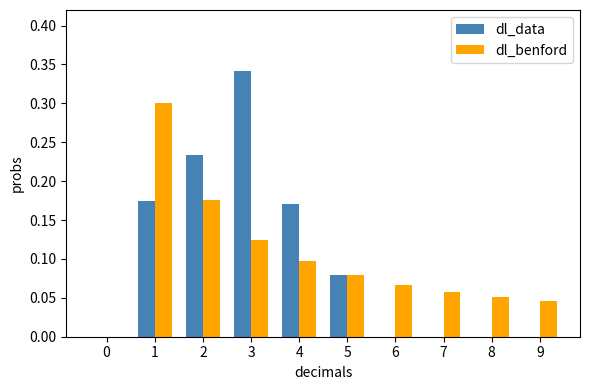

What is the sum of all dl_data values?

1.0